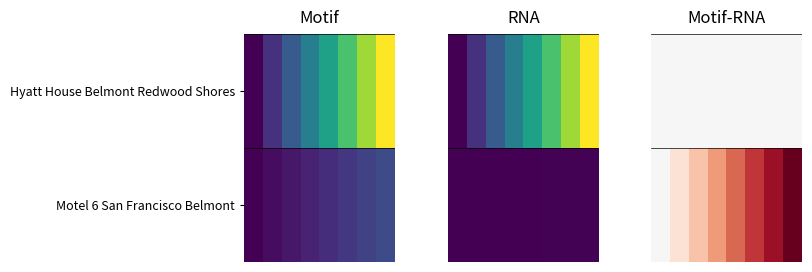

What is the total value across all series at 1?

15.6